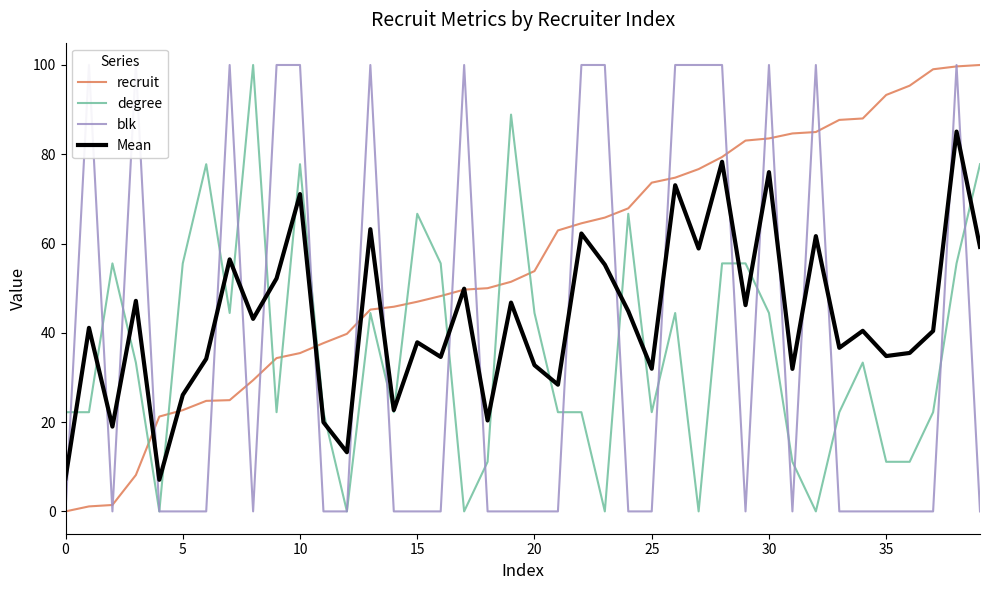

Count the number of categories in the chart.

40